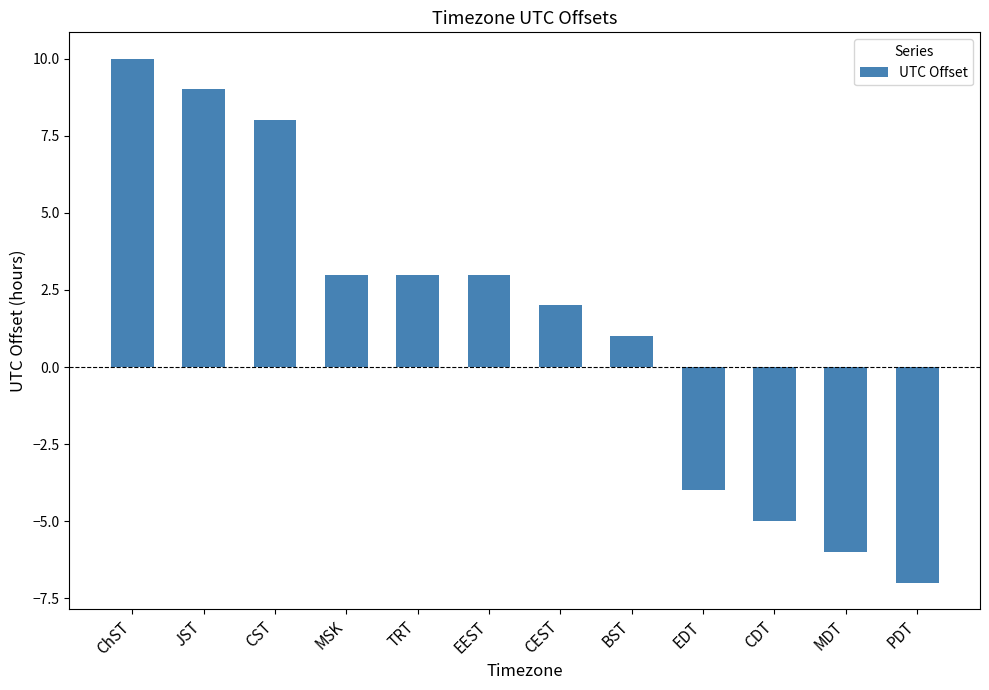

The chart shows a value of -7 at PDT. True or false?

True